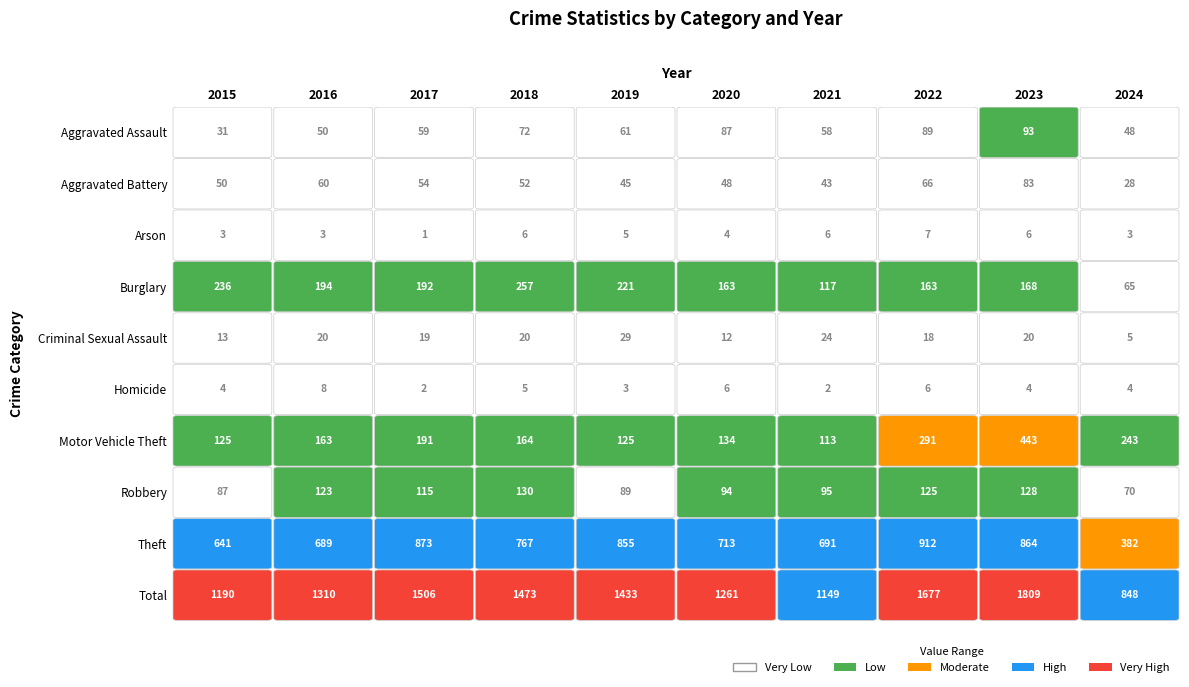

True or false: Homicide has a value of 9 at Burglary.

False